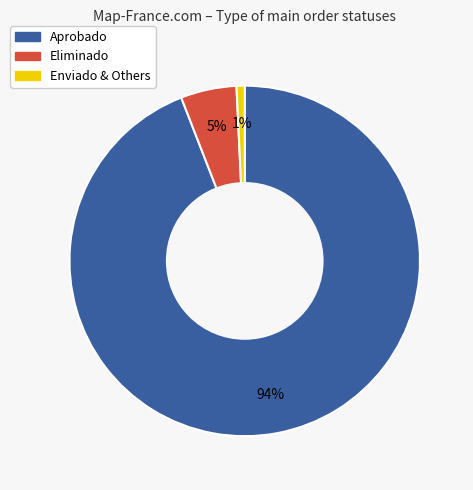

Does any single category account for the majority?

Yes